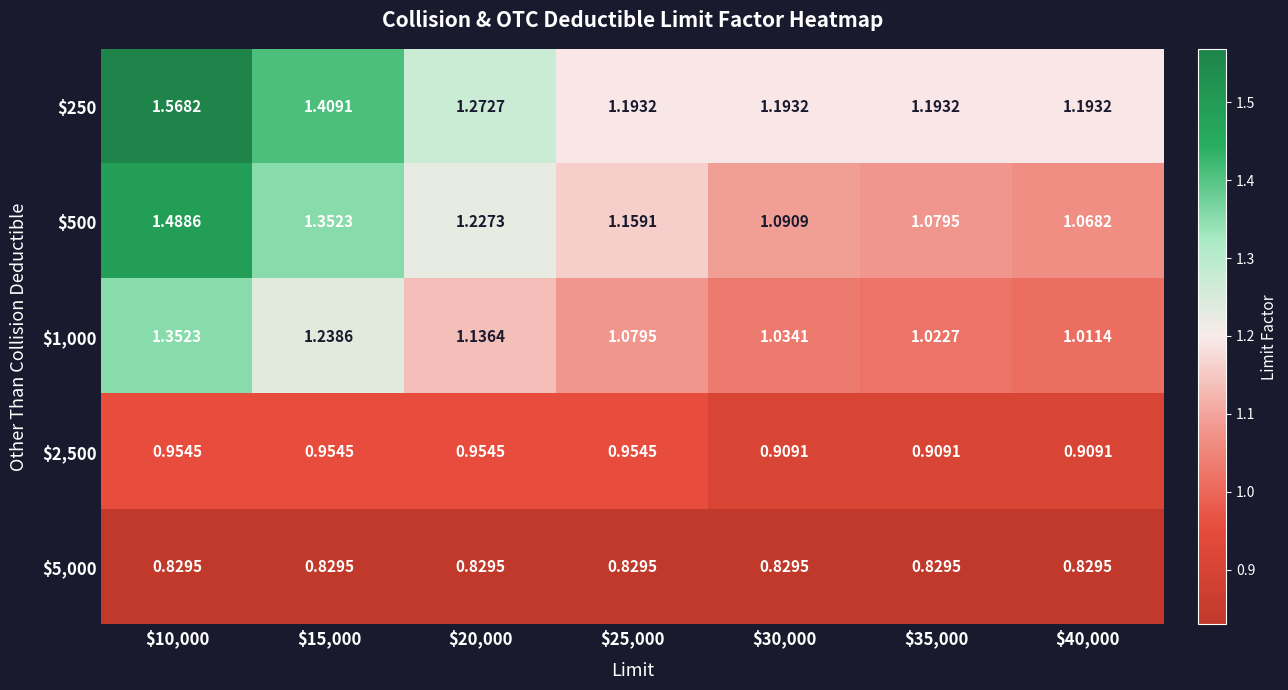

Rank the series at $25,000 from lowest to highest value.

$5,000, $2,500, $1,000, $500, $250